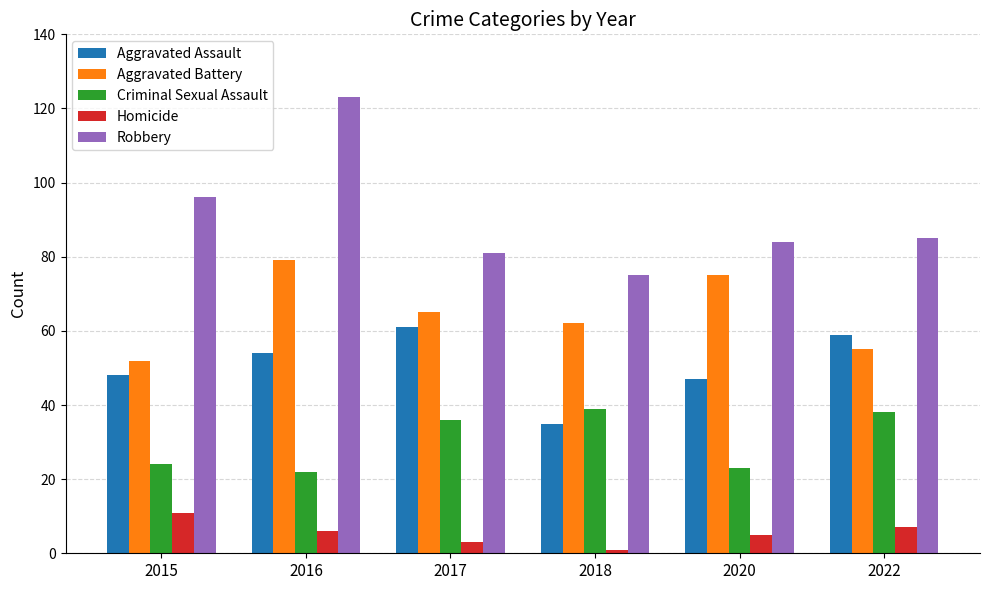

Which series has the largest range (max minus min)?

Robbery